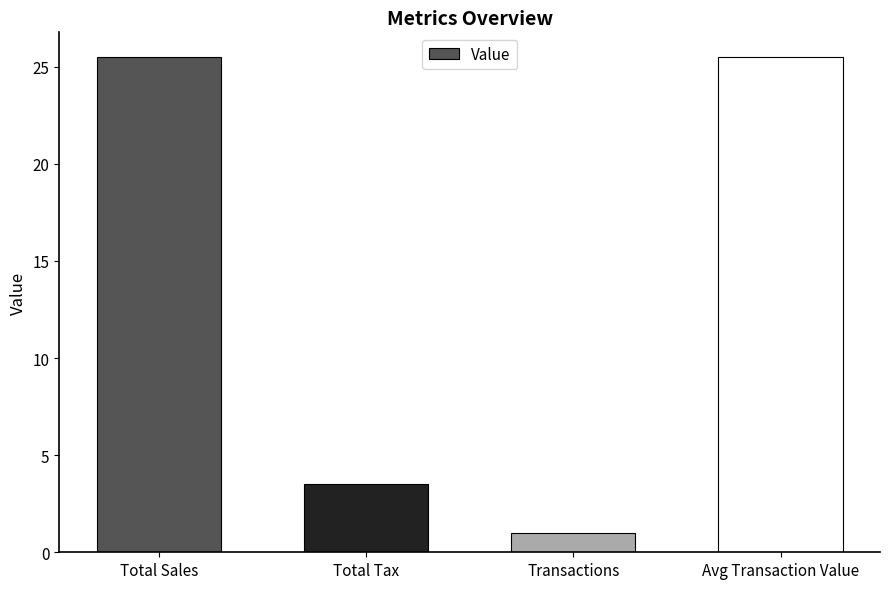

What is the approximate value at Avg Transaction Value?

25.5